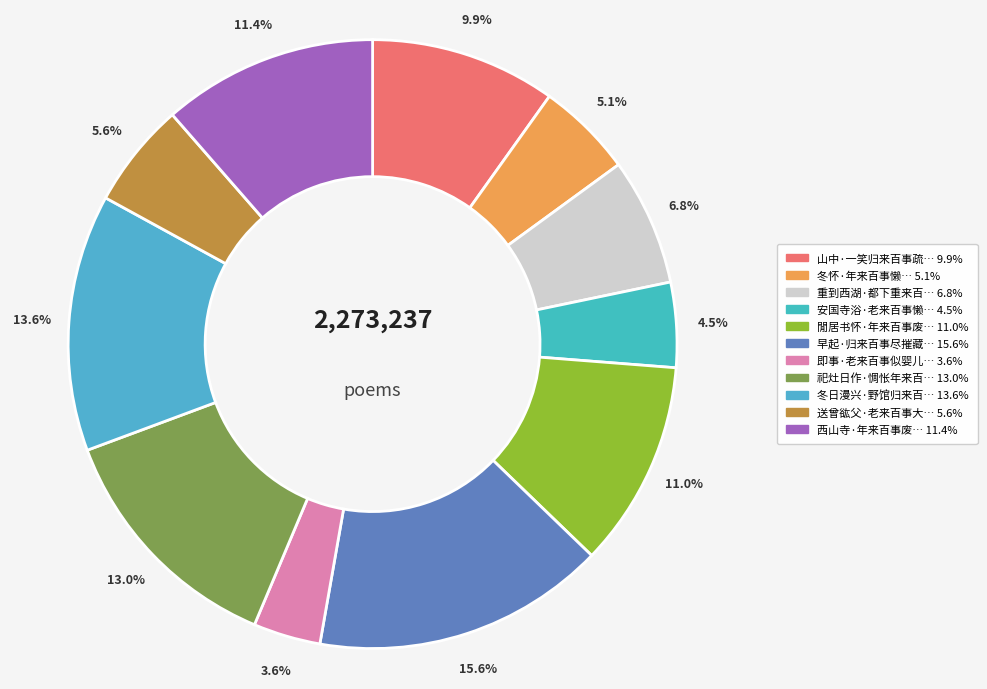

How many segments does this pie chart have?

11